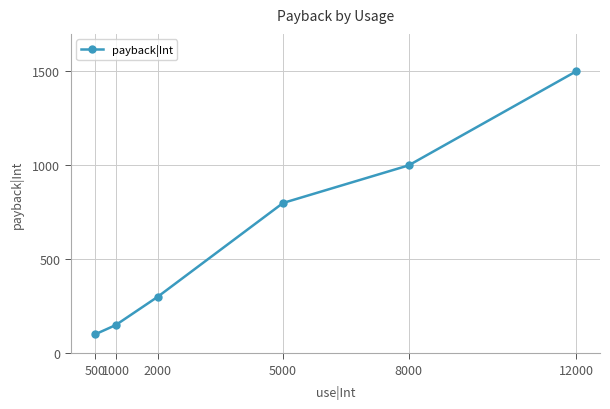

Count the number of data series in this chart.

1